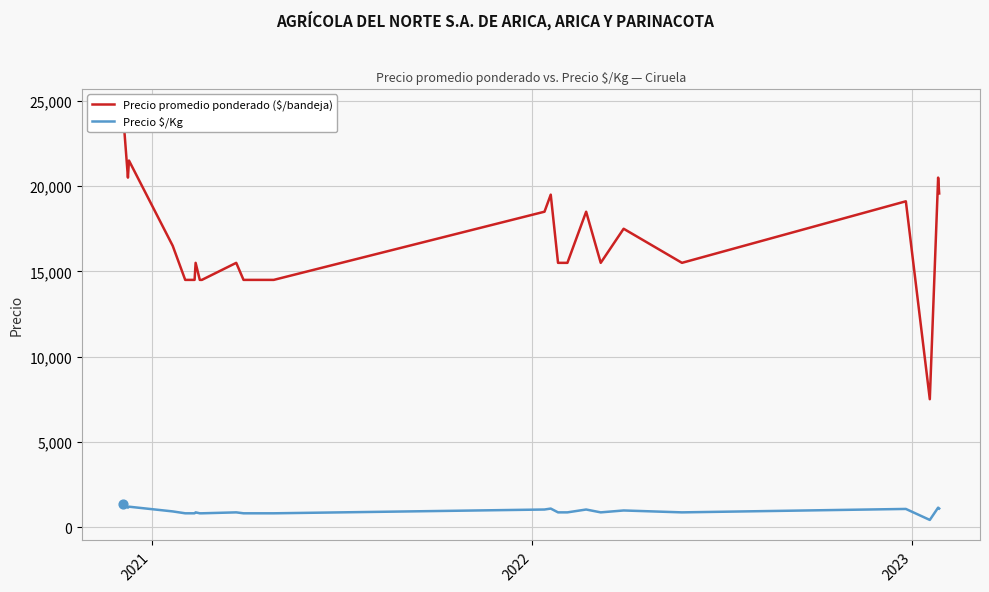

Which series contains the lowest Y value?

Precio $/Kg